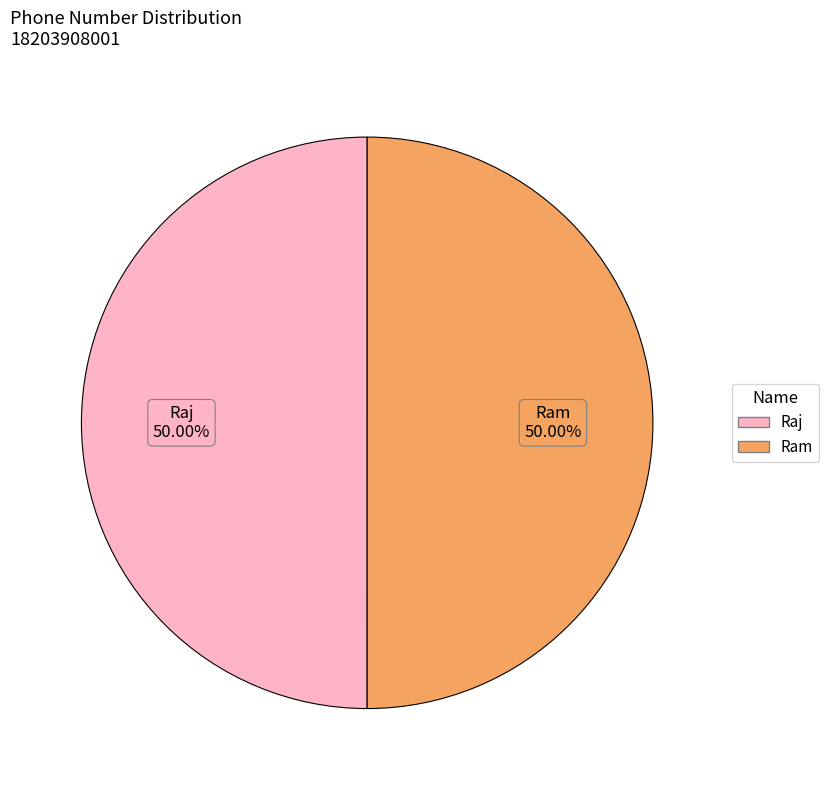

Approximately how many times larger is the value at Ram compared to Raj?

1.0